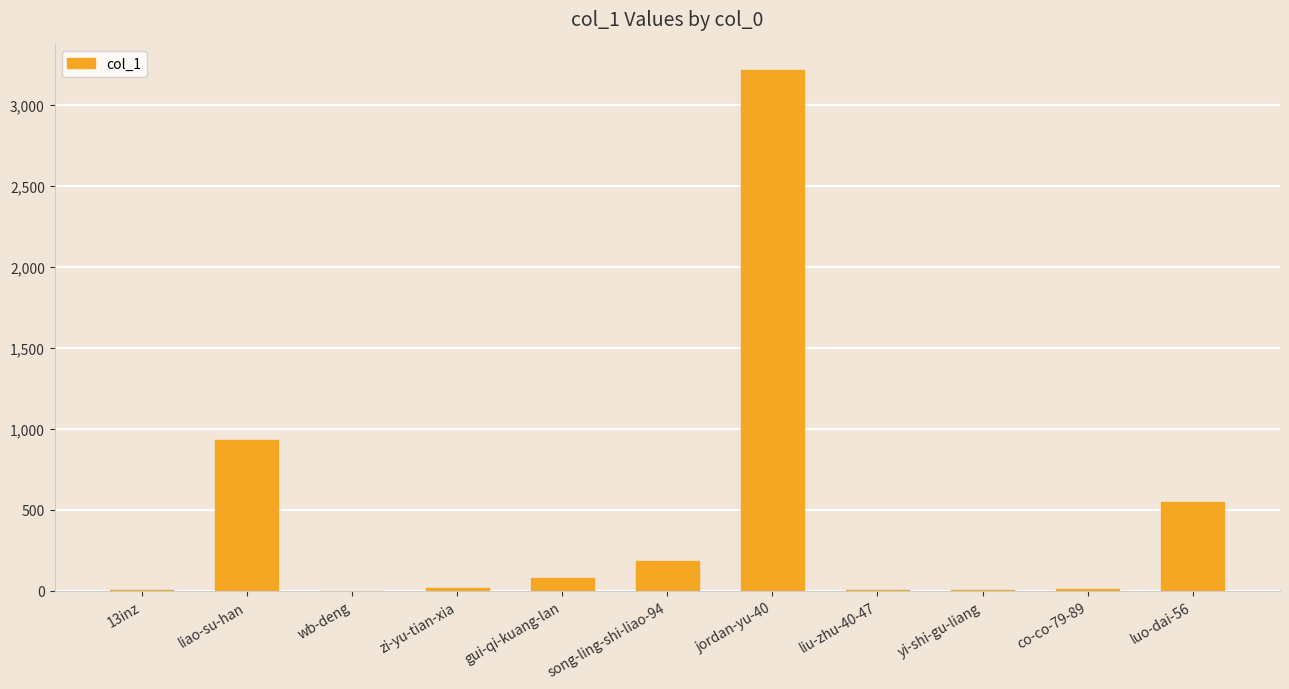

What is the change in value from liao-su-han to liu-zhu-40-47?

-925